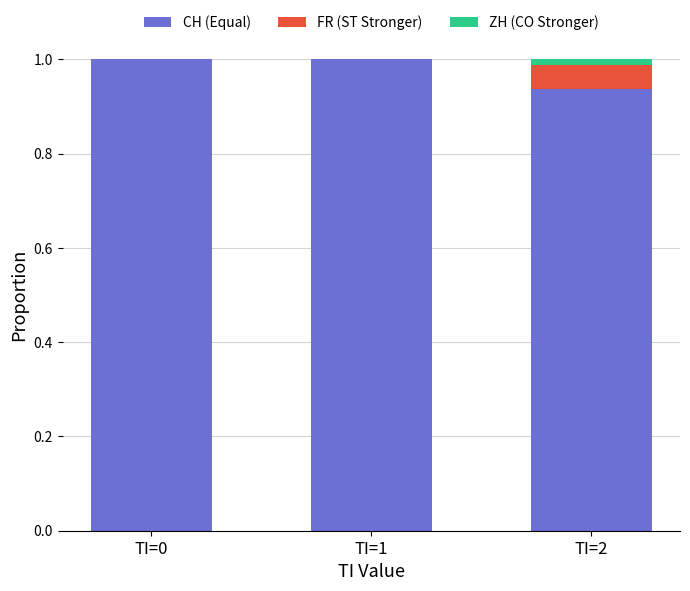

Is it true that CH (Equal) equals 1.5 at TI=0?

False